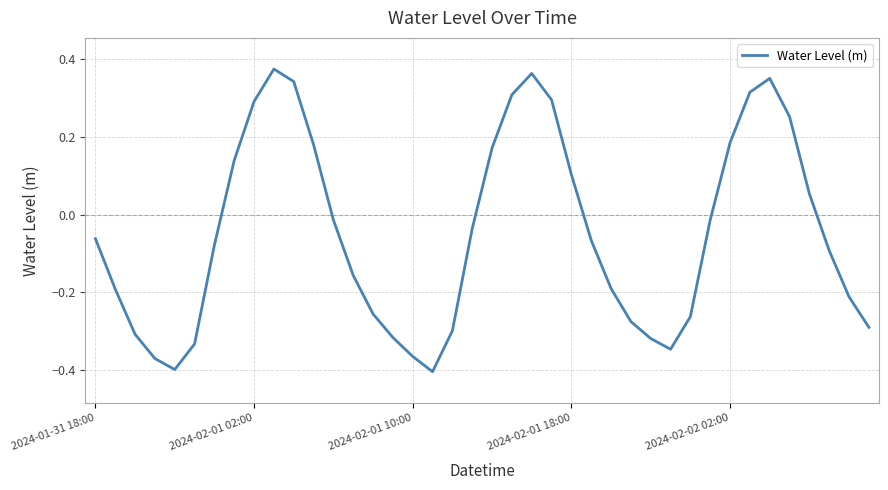

What is the difference between the maximum and minimum values?

0.8